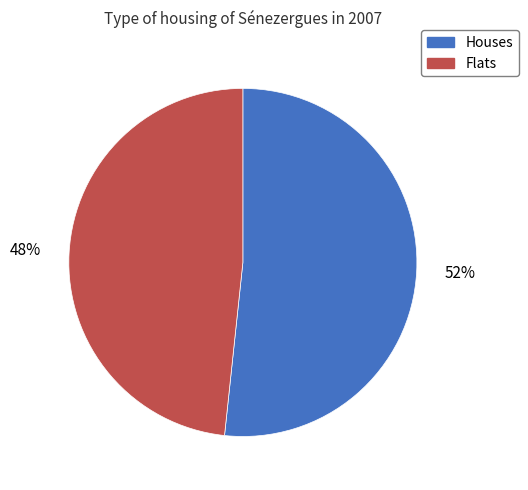

What is the majority slice?

Houses